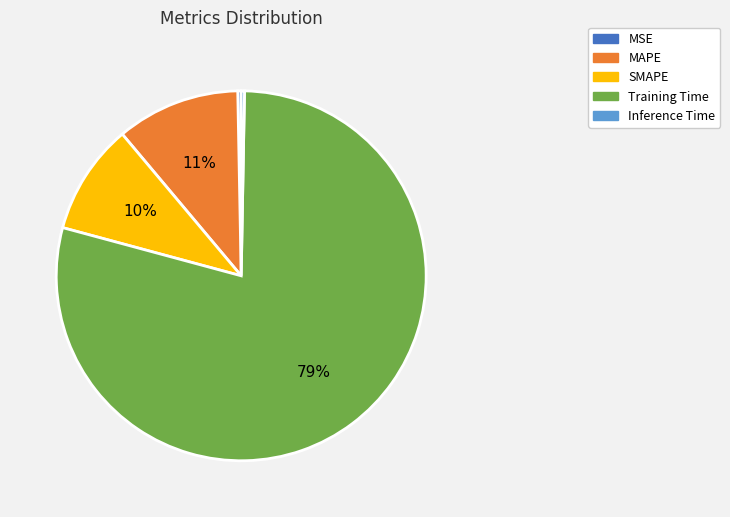

Is it true that SMAPE is 10% of the pie?

True